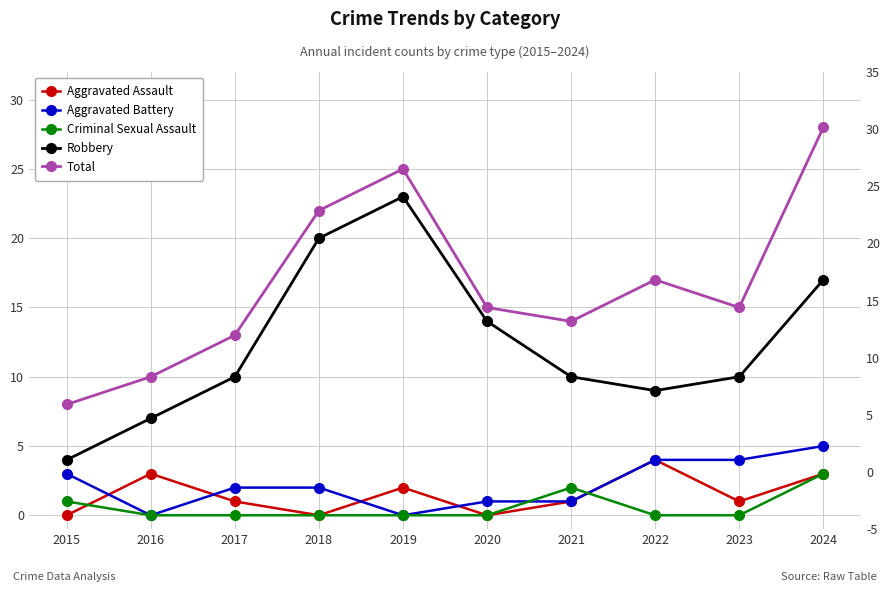

Which series has the widest spread of values?

Total